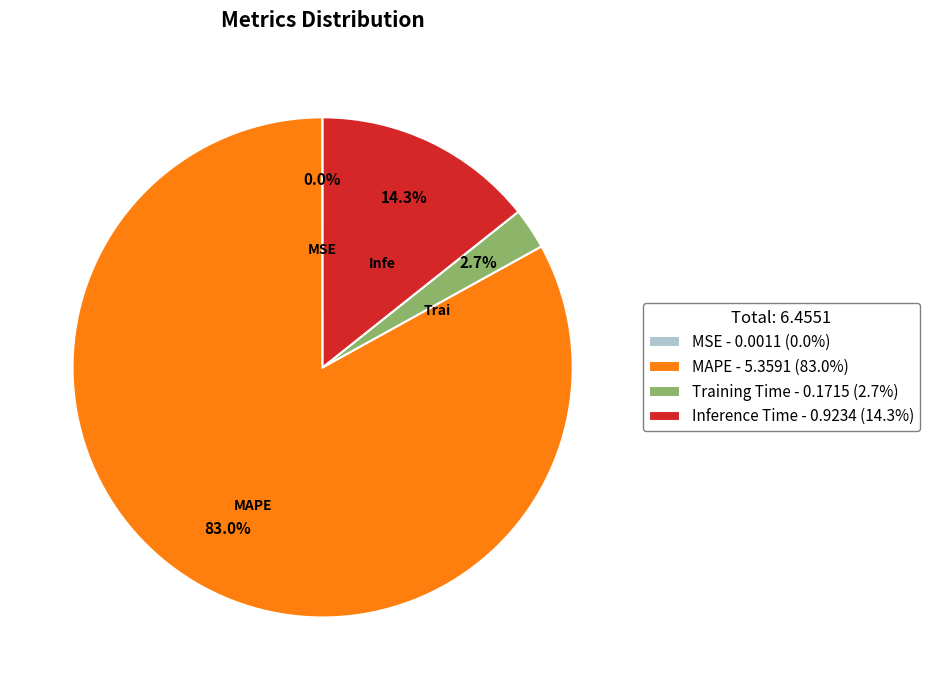

Is the sum of MAPE and Training Time greater than half?

Yes